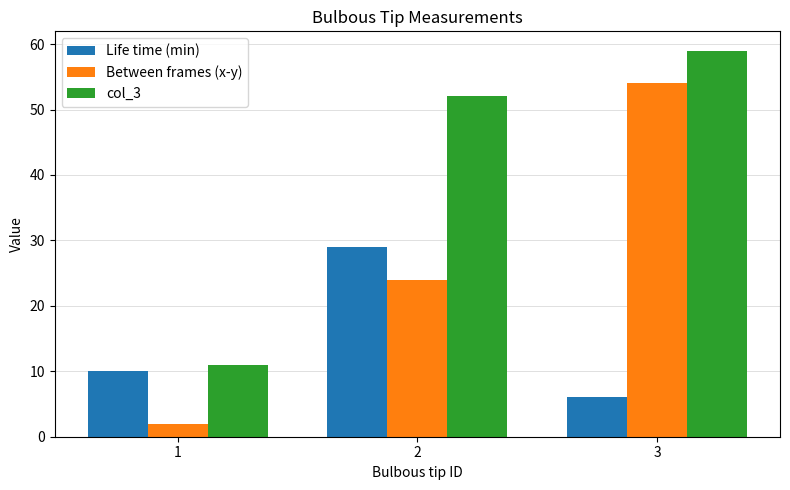

What is the greatest value displayed?

59